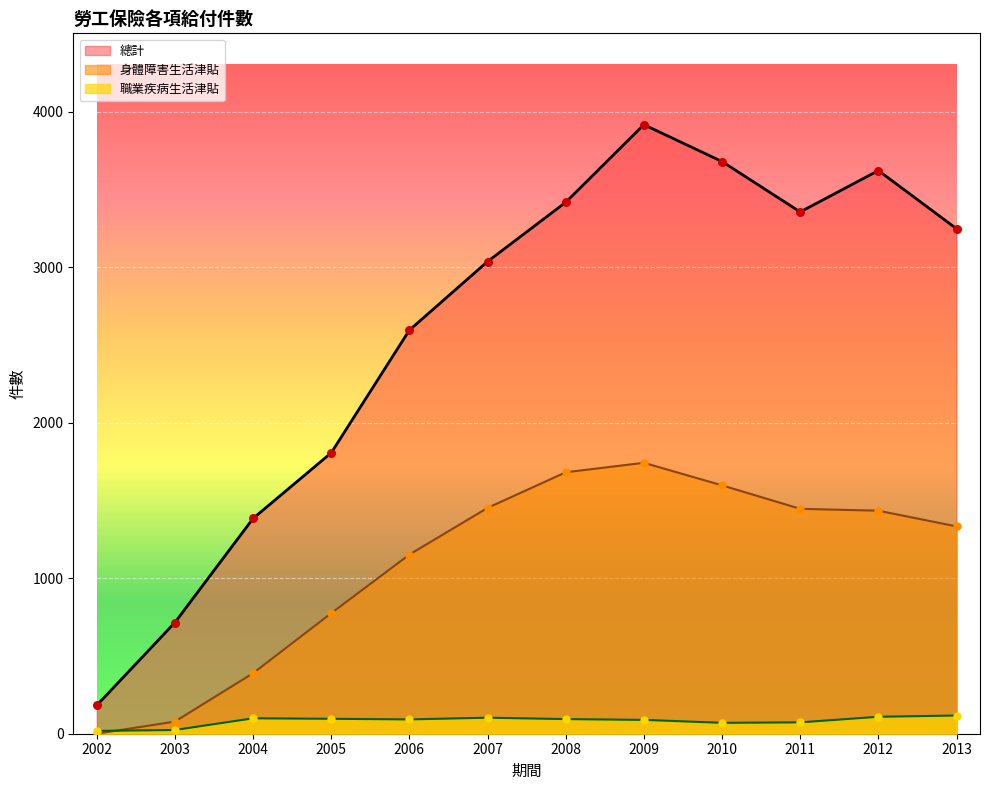

At how many categories does at least one series exceed 1703?

9